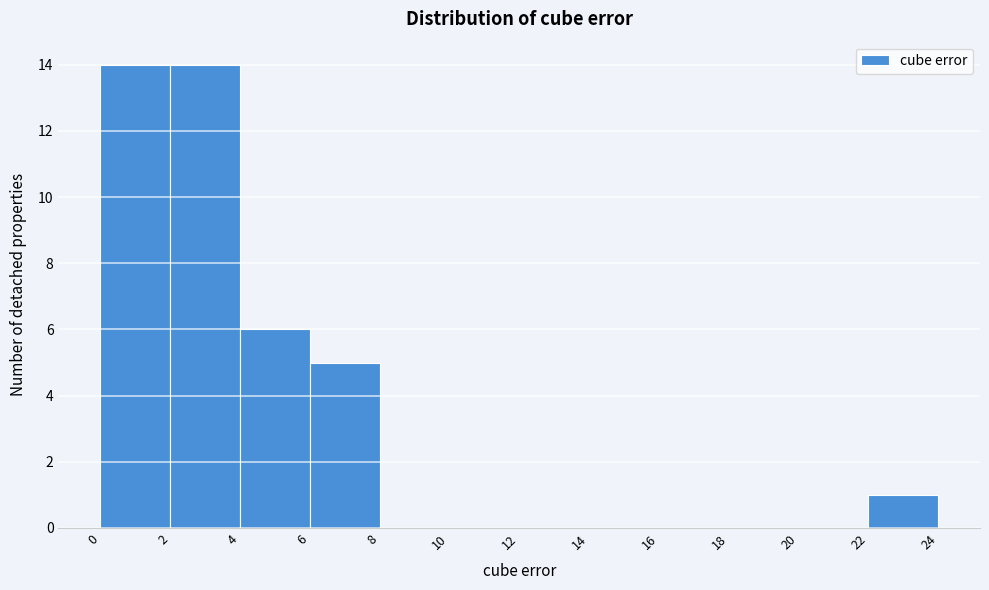

What is the height of the bar covering 4 to 6 on the x-axis? The values are not printed on the chart, so give them approximately, as read against the axis.

6